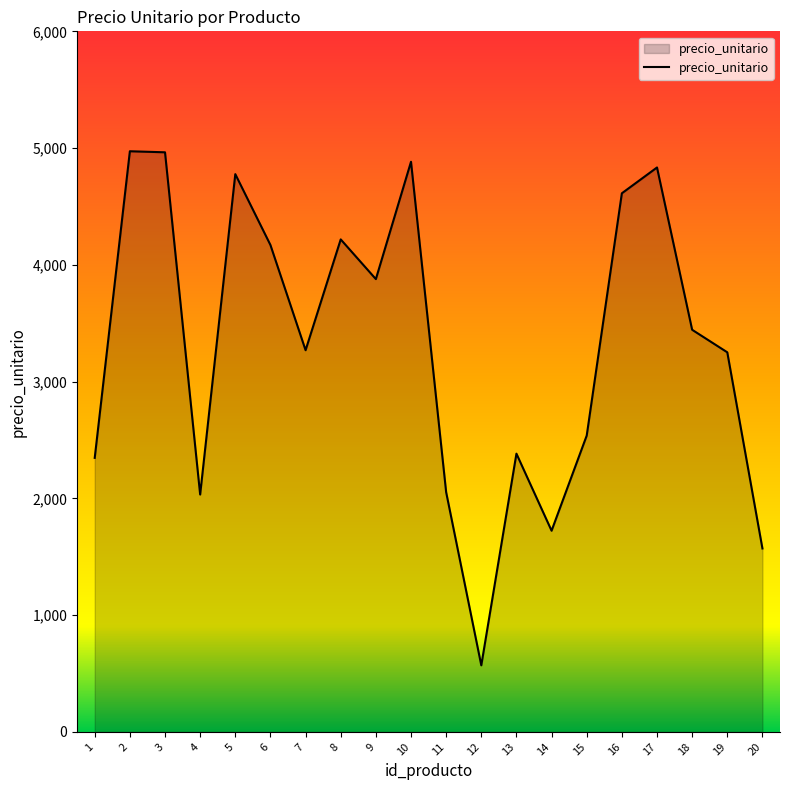

What is the change in value from 4 to 5?

+2744